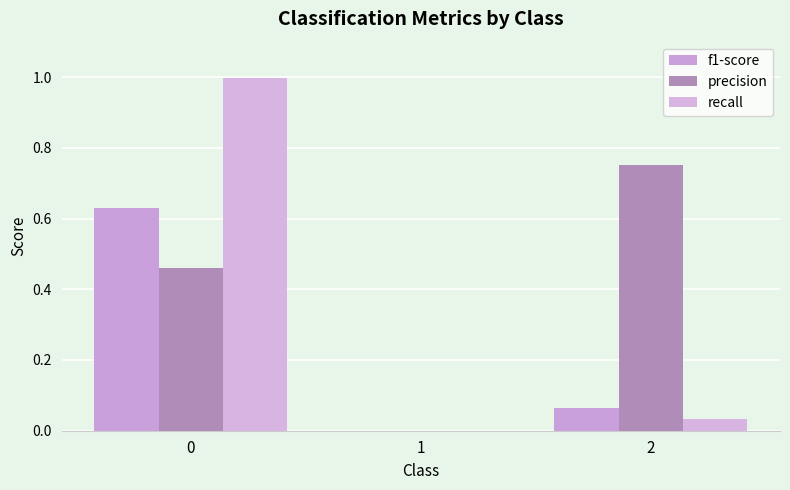

What is the highest value of the recall series?

1.0